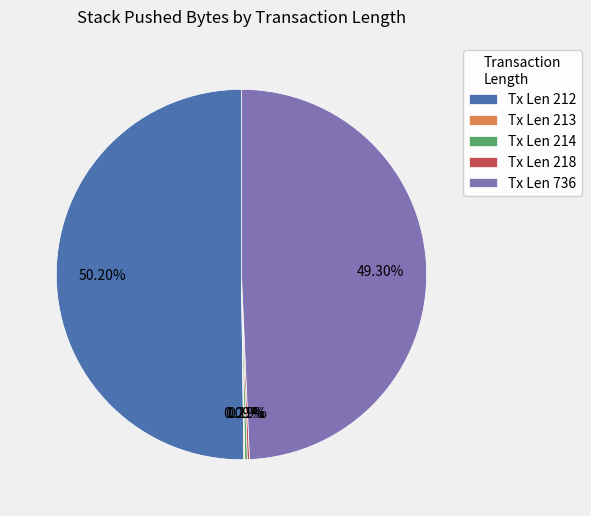

What is the ratio of the value at Tx Len 212 to the value at Tx Len 736?

1.0